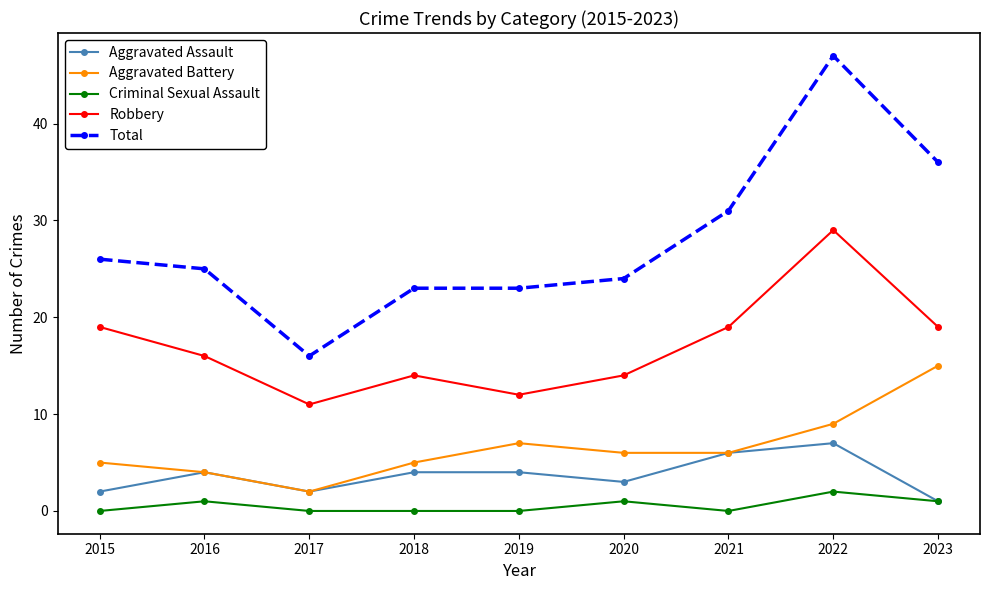

Reading left to right, what are all the values shown in this chart?

Aggravated Assault: 2	4	2	4	4	3	6	7	1
Aggravated Battery: 5	4	2	5	7	6	6	9	15
Criminal Sexual Assault: 0	1	0	0	0	1	0	2	1
Robbery: 19	16	11	14	12	14	19	29	19
Total: 26	25	16	23	23	24	31	47	36